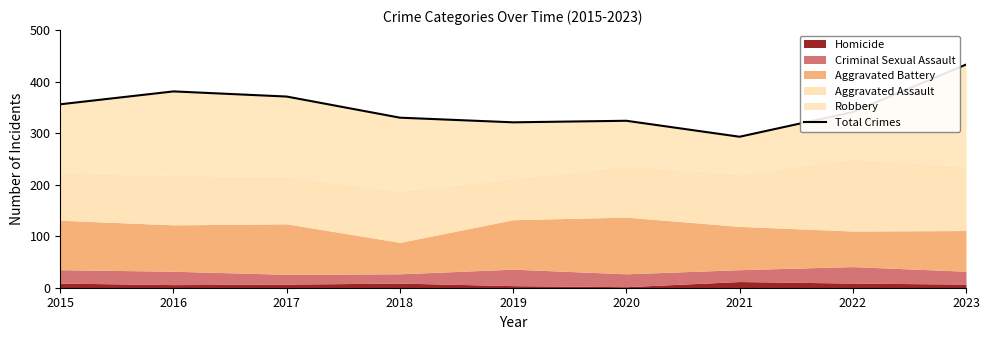

At which label does the data first exceed 341?

2015